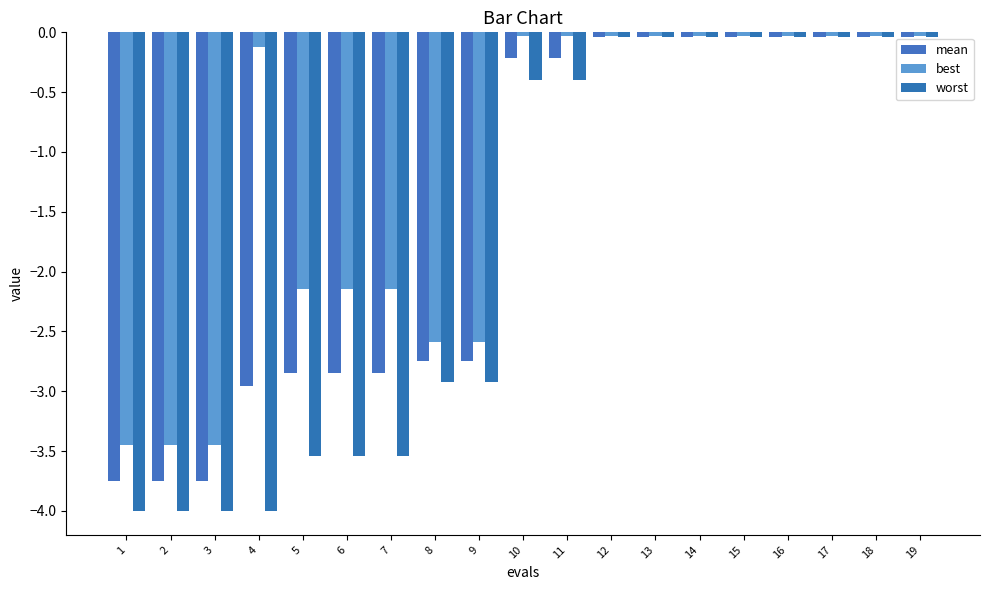

At which category is the sum across all series the highest?

12